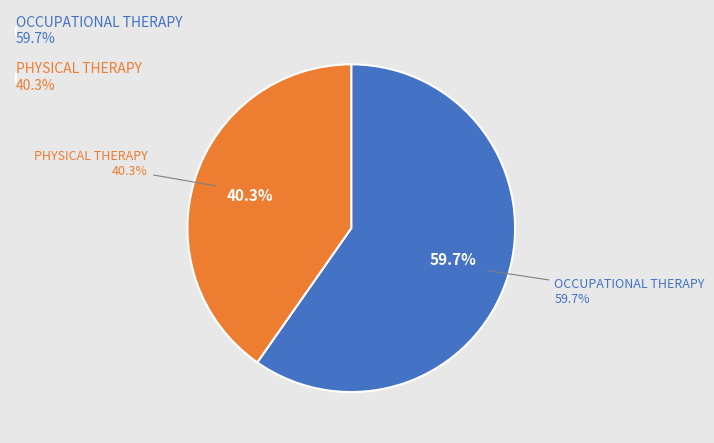

To the nearest percent, what is the combined percentage of PHYSICAL THERAPY and OCCUPATIONAL THERAPY?

100%